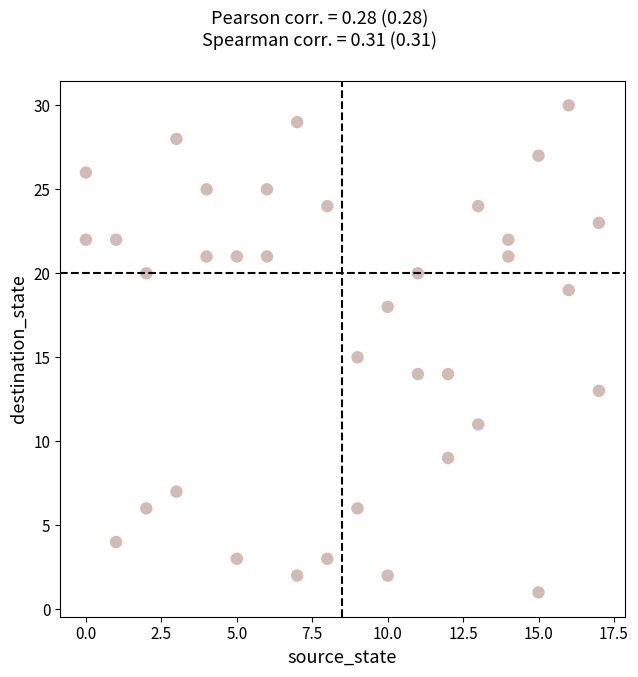

What is the range of X values (max minus min)?

17